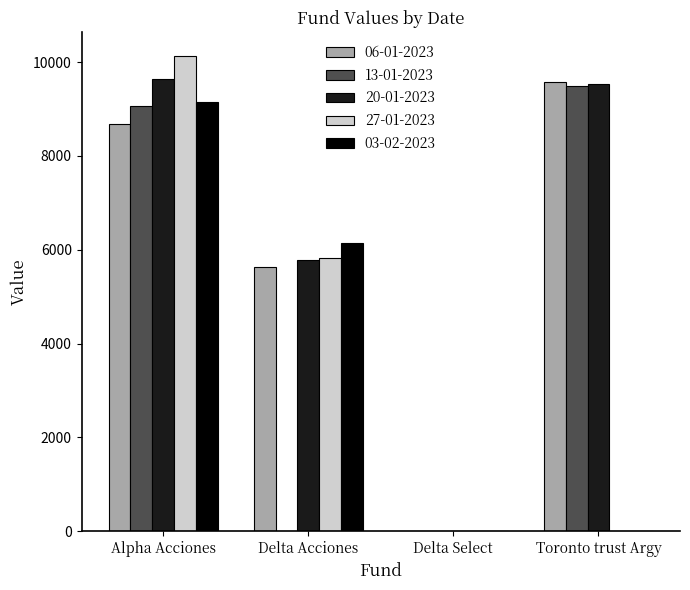

How many series are shown in this chart?

5